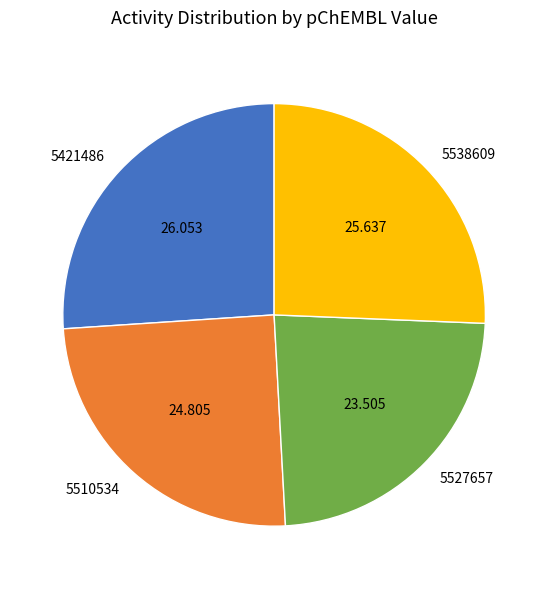

Is there any slice that represents more than half of the pie?

No